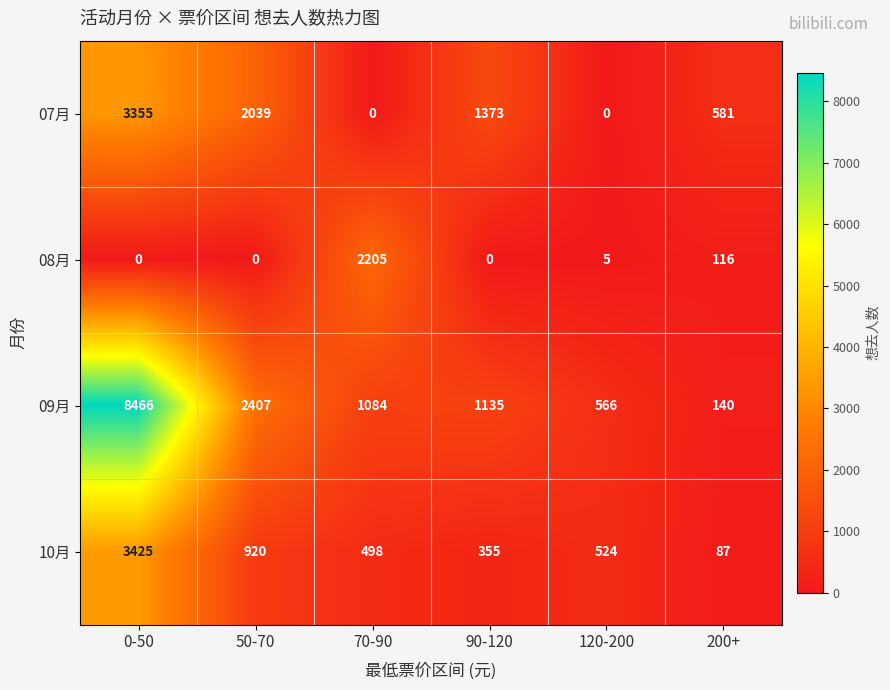

Which series has the widest spread of values?

09月